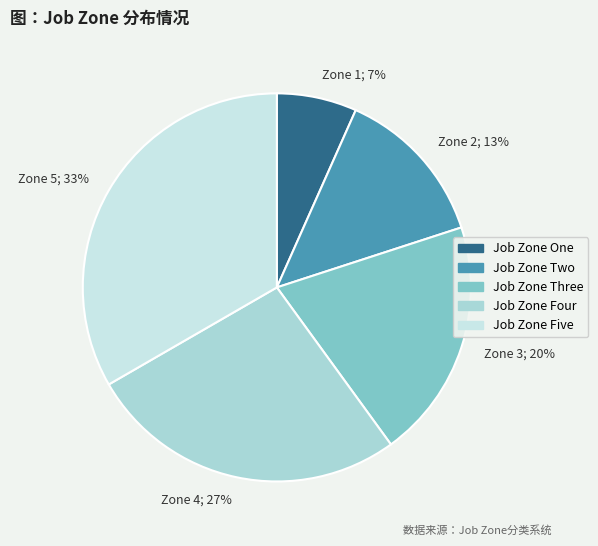

To the nearest percent, what percentage of the pie is Job Zone Three?

20%